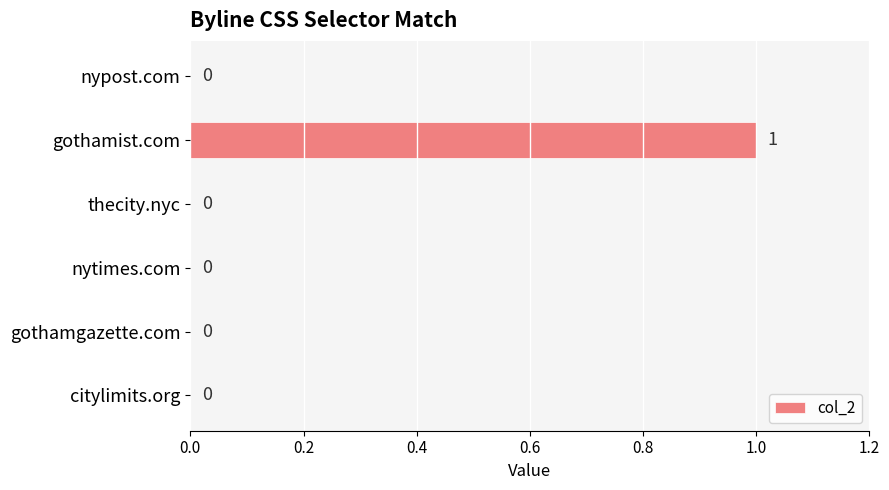

Between gothamist.com and nytimes.com, which is larger?

gothamist.com